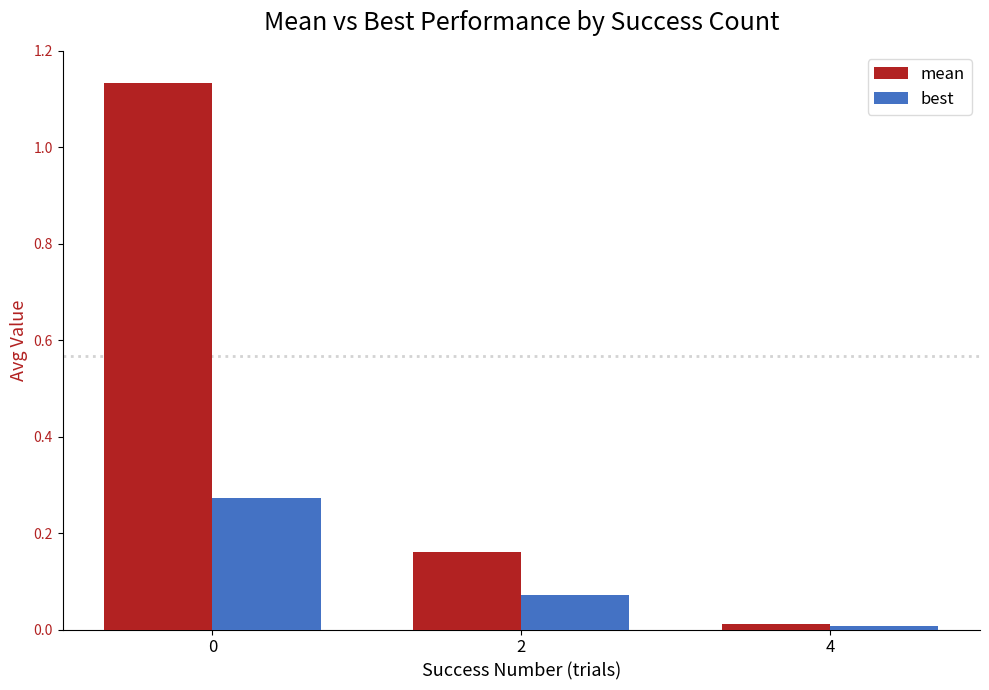

Are the bars horizontal?

No